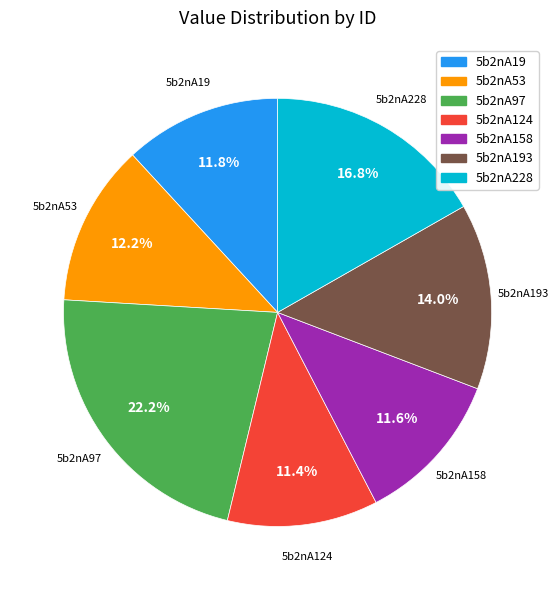

Is there any slice that represents more than half of the pie?

No